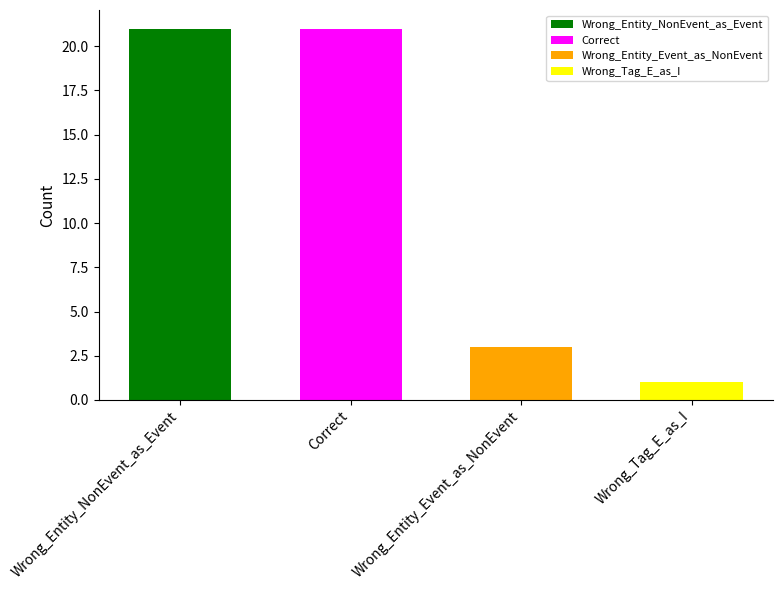

Which has a higher value, Correct or Wrong_Entity_NonEvent_as_Event?

Correct